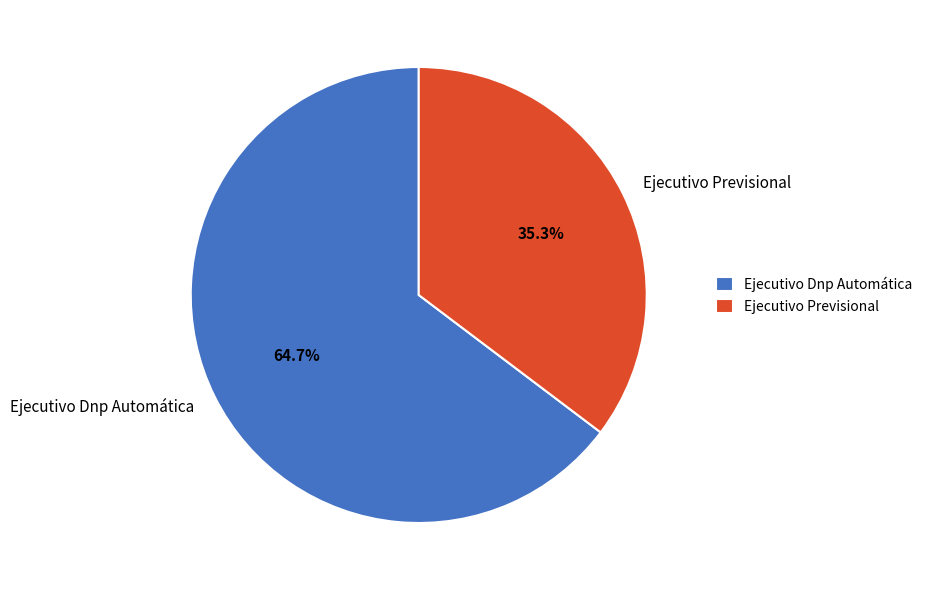

What percentage is the Ejecutivo Previsional slice, to the nearest percent?

35%